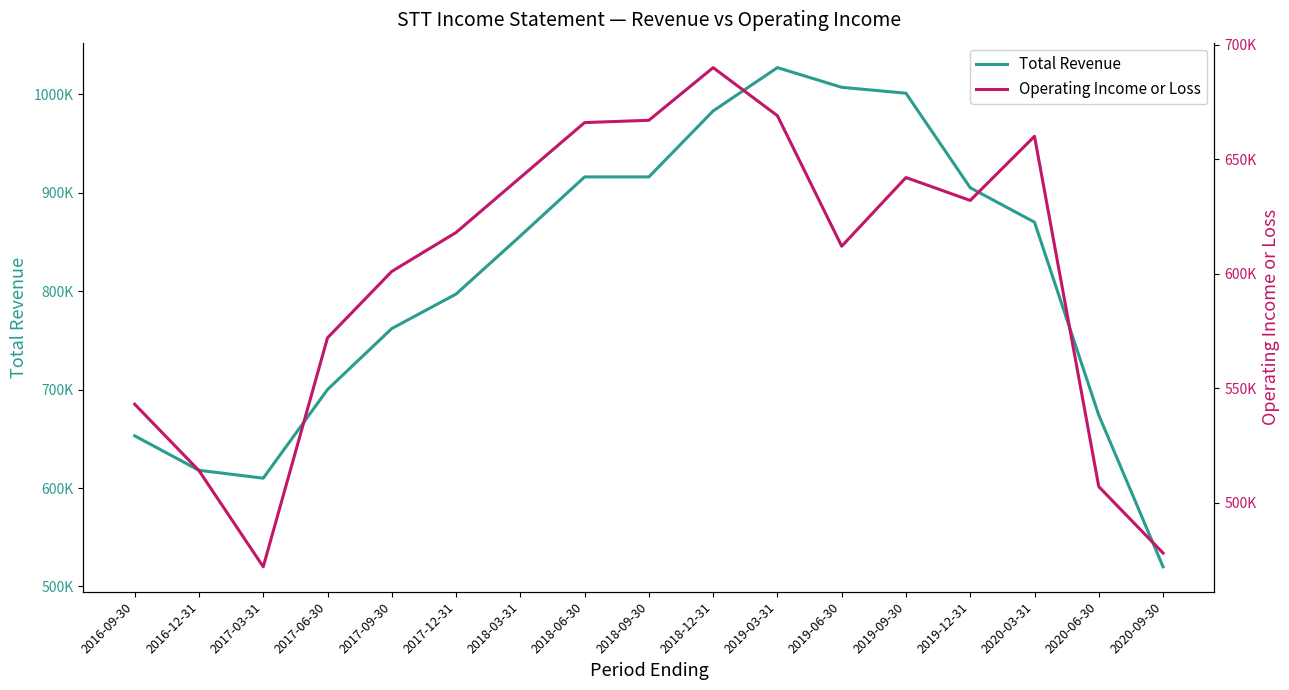

What value does the Total Revenue series have at 2017-12-31, to the nearest 100?

797000